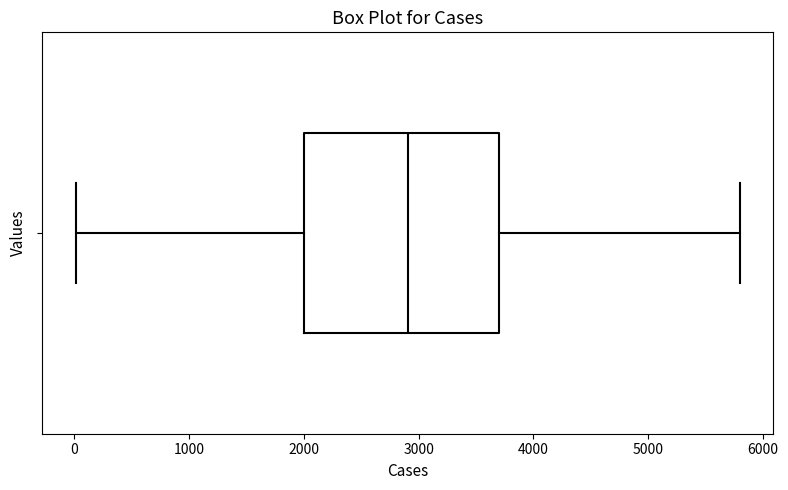

Transcribe this box plot: give where the median line is, the range the box spans, and where the two whiskers end, as read against the x-axis. The values are not printed on the chart, so give them approximately, as read against the axis.

median 2900, box 2000 to 3700, whiskers 0 to 5800